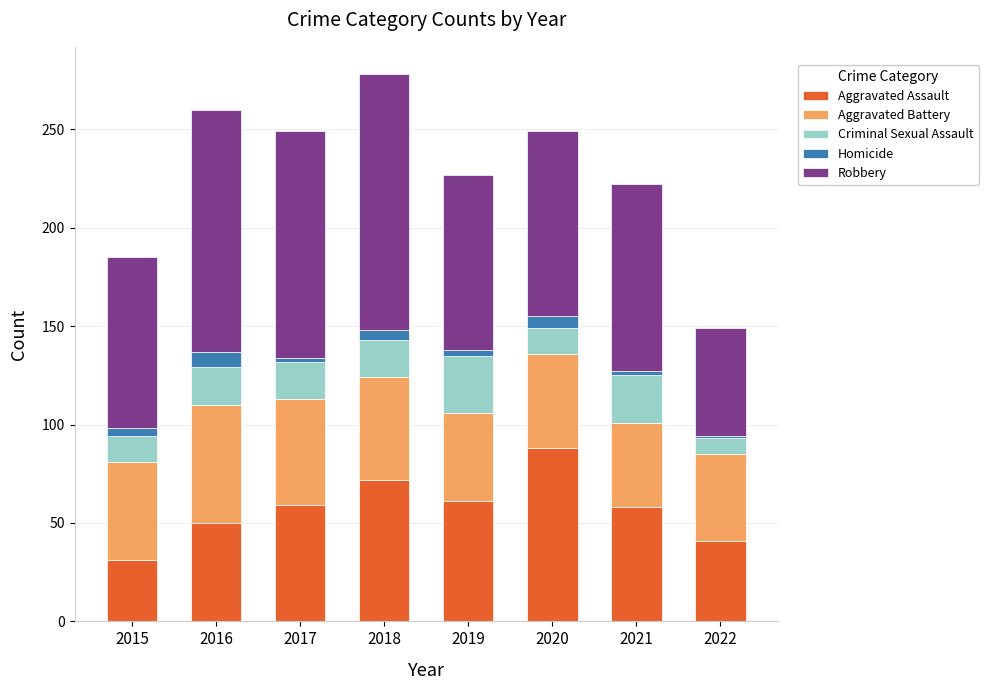

What is the total value across all series at 2022?

149